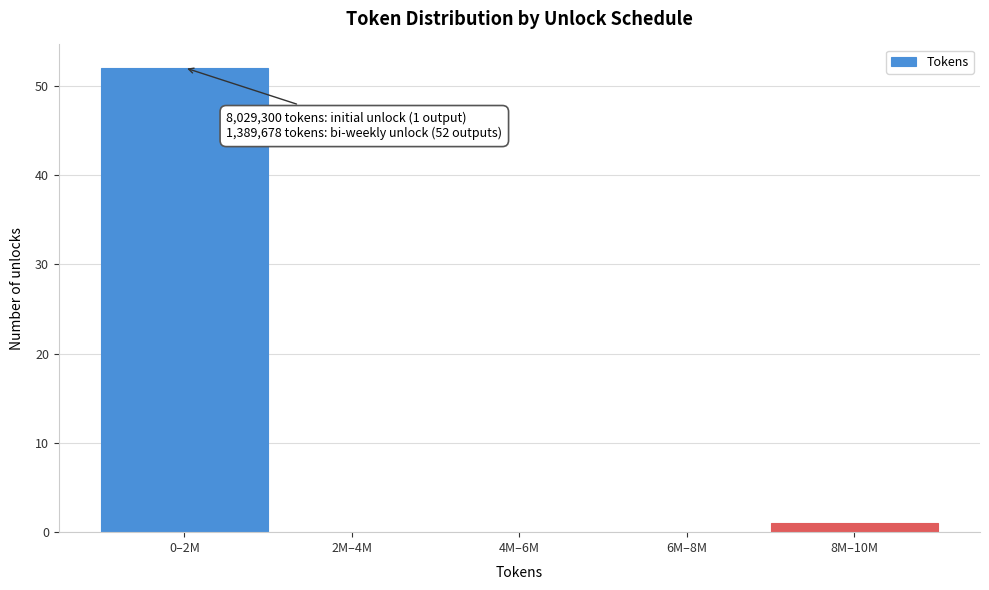

Reading left to right, what are all the values shown in this chart?

0–2M=52	2M–4M=0	4M–6M=0	6M–8M=0	8M–10M=1